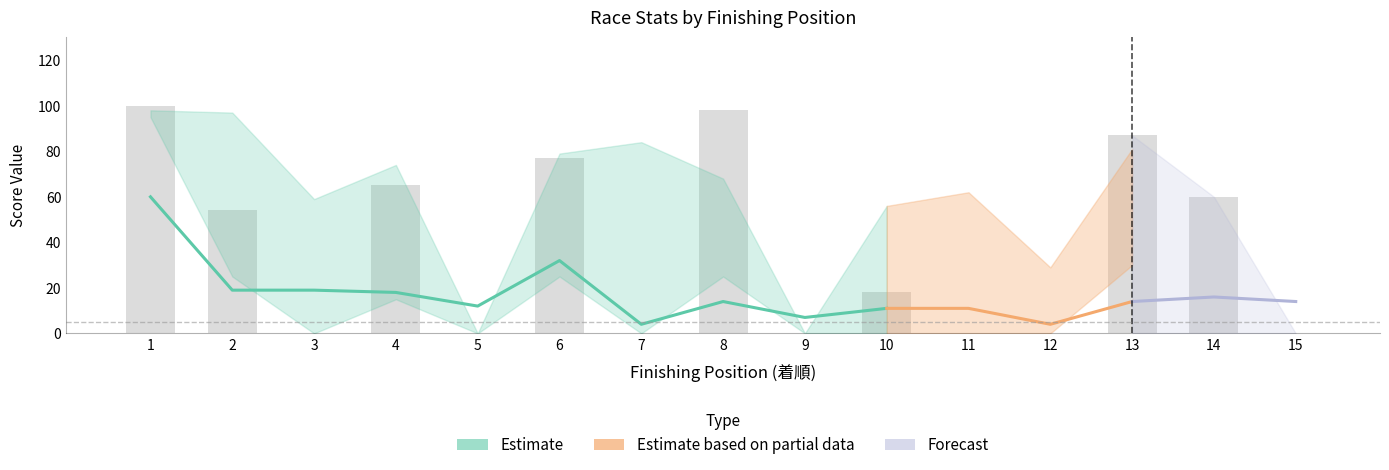

True or false: SP値 has a value of -61 at 14.

False